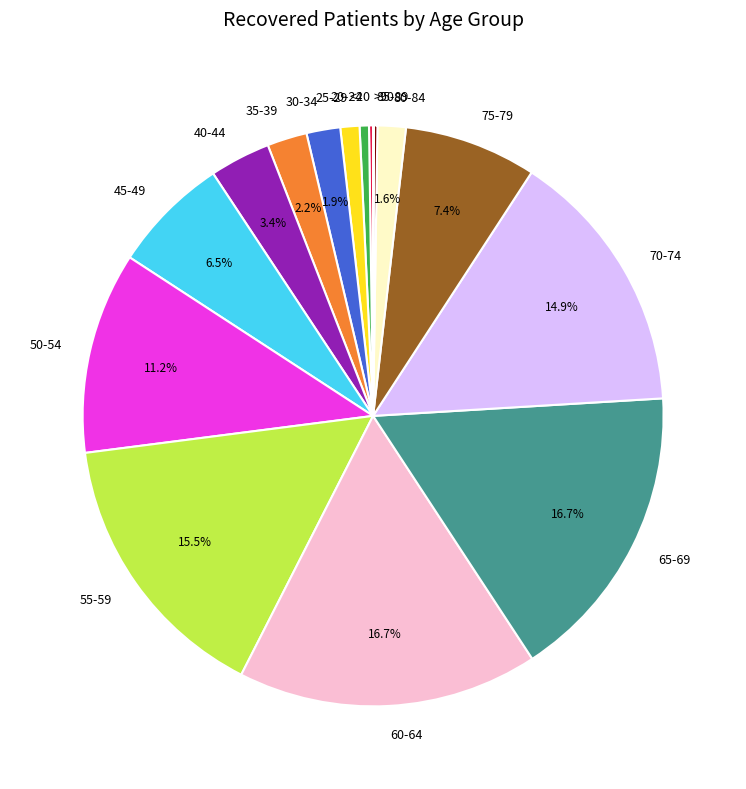

Is 35-39 the majority of the pie?

No